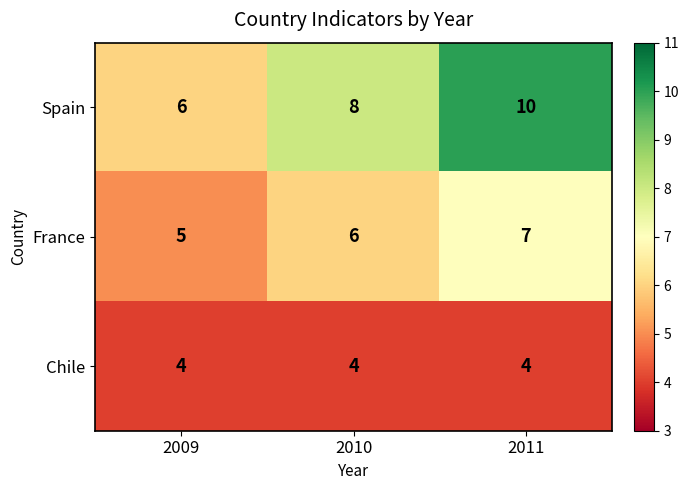

The value of Chile at 2010 is 4. True or false?

True